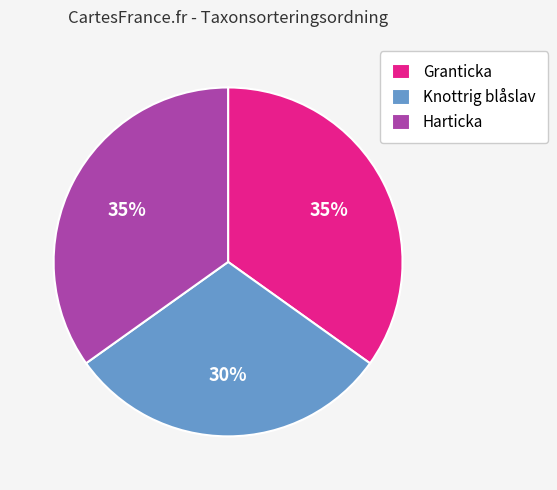

Is the sum of Knottrig blåslav and Harticka greater than half?

Yes